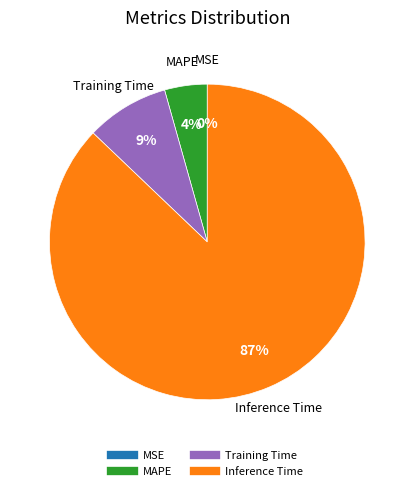

To the nearest percent, what is the average slice percentage?

25%